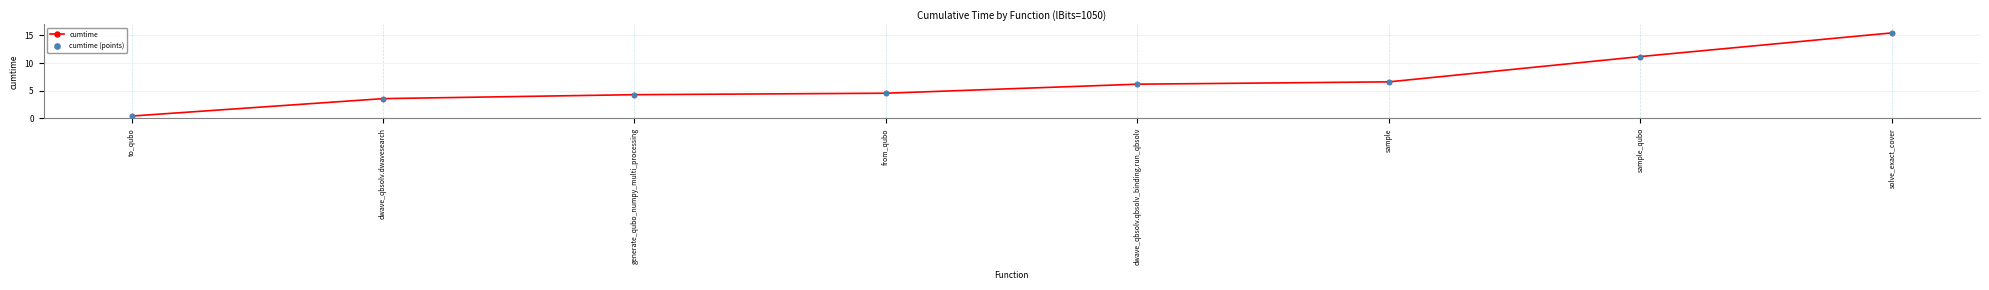

What is the change in value from dwave_qbsolv.dwavesearch to from_qubo?

+1.0